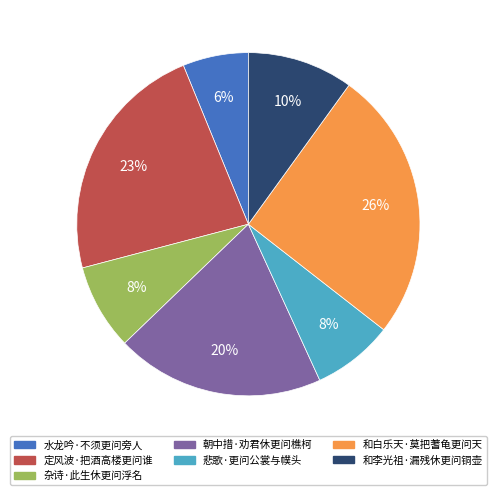

Approximately how many times larger is the value at 朝中措·劝君休更问樵柯 compared to 定风波·把酒高楼更问谁?

0.9